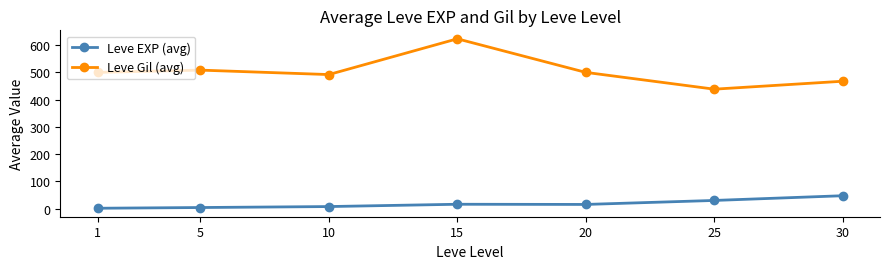

What are all the series names shown in the legend?

Leve EXP (avg), Leve Gil (avg)